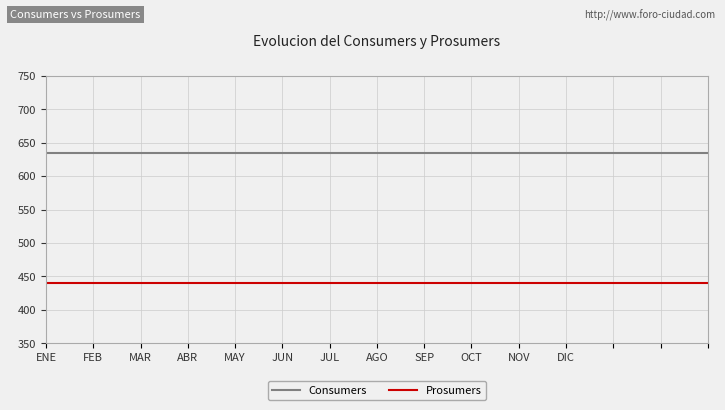

List the series in order of their overall mean, highest first.

Consumers, Prosumers